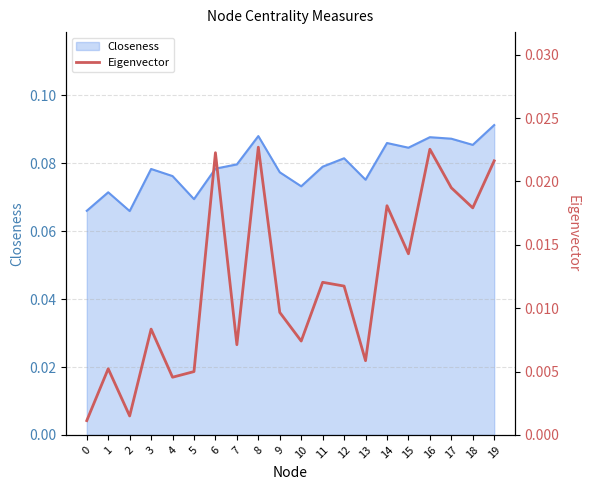

Is it true that Closeness equals 0.0 at 5?

False